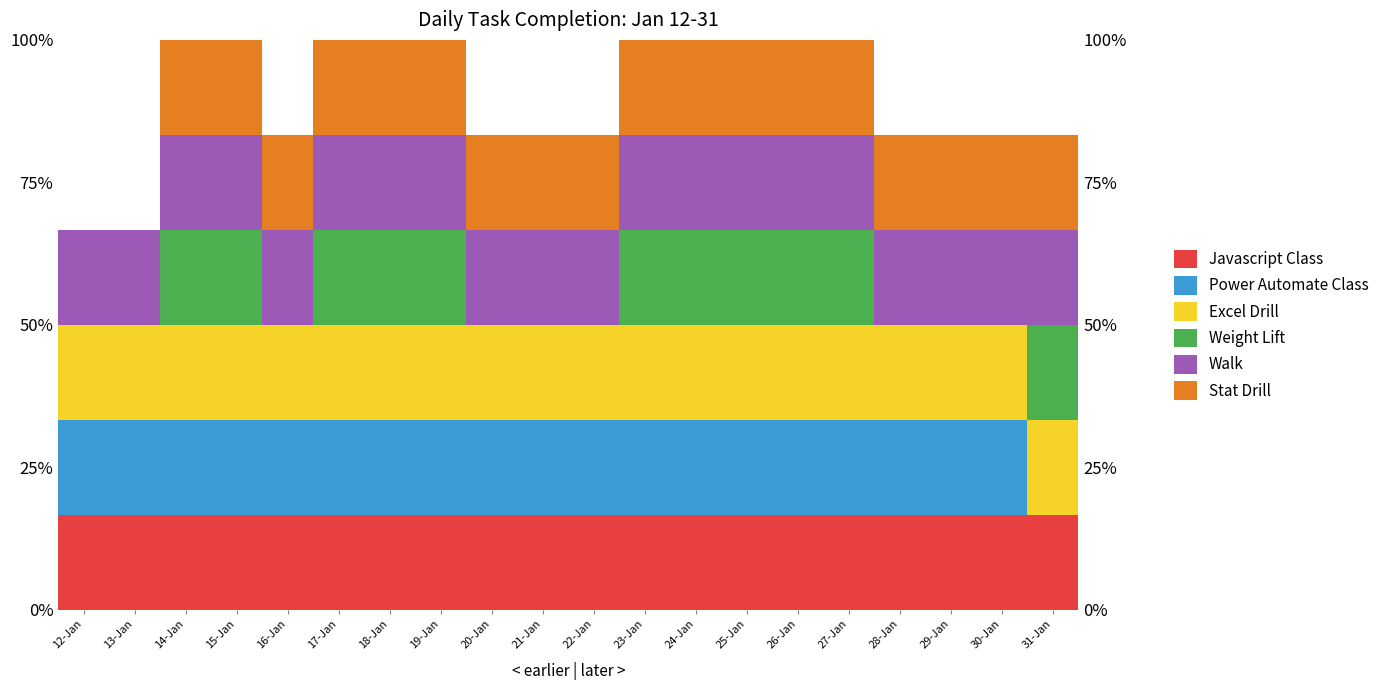

How many series are shown in this chart?

6